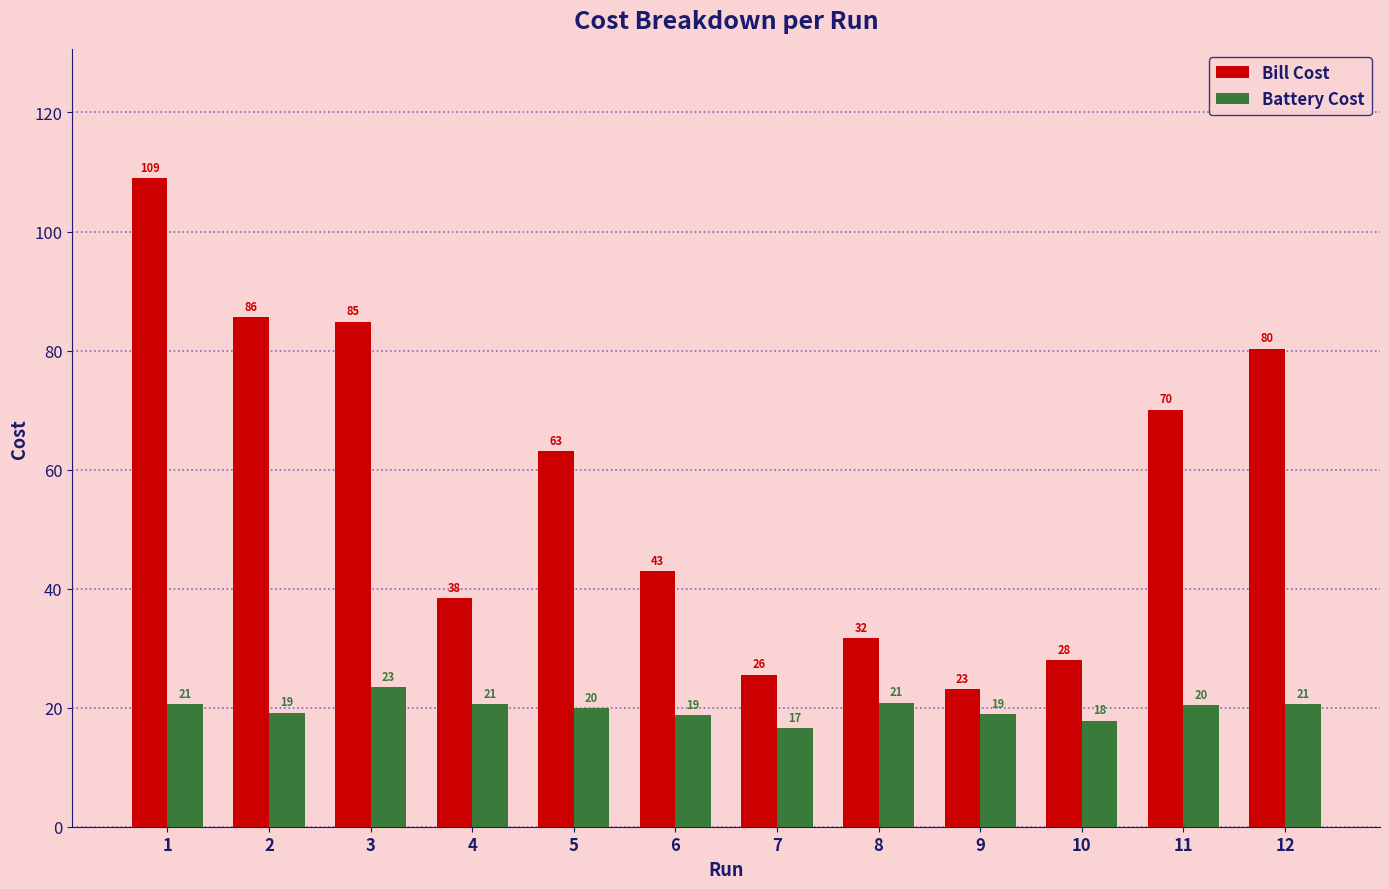

What is the difference between the Bill Cost values at 7 and 11?

44.5